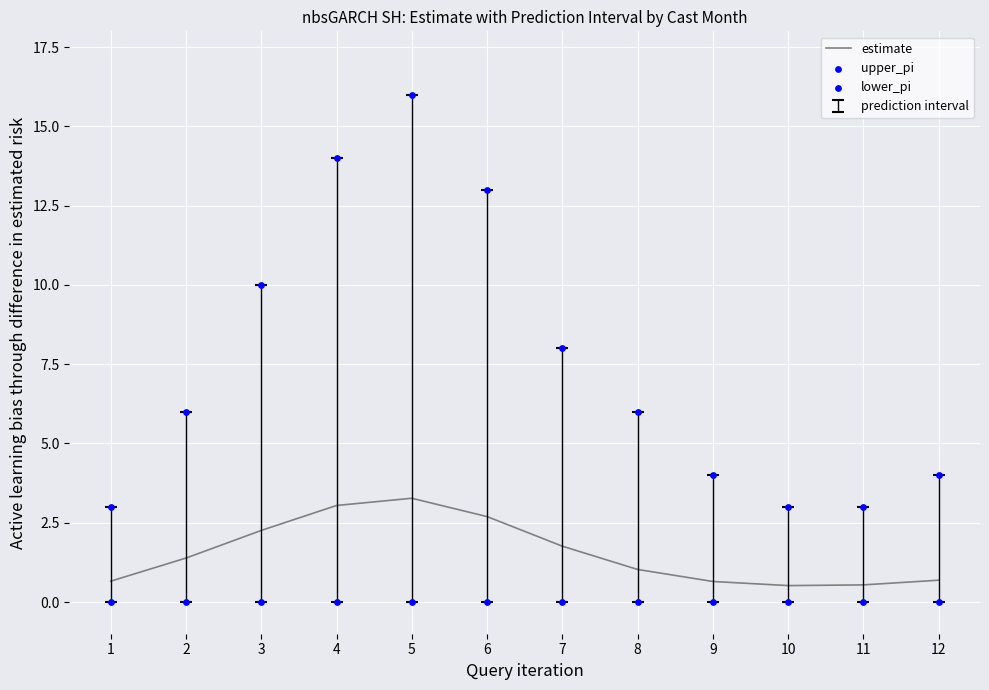

What are all the series names shown in the legend?

estimate, upper_pi, lower_pi